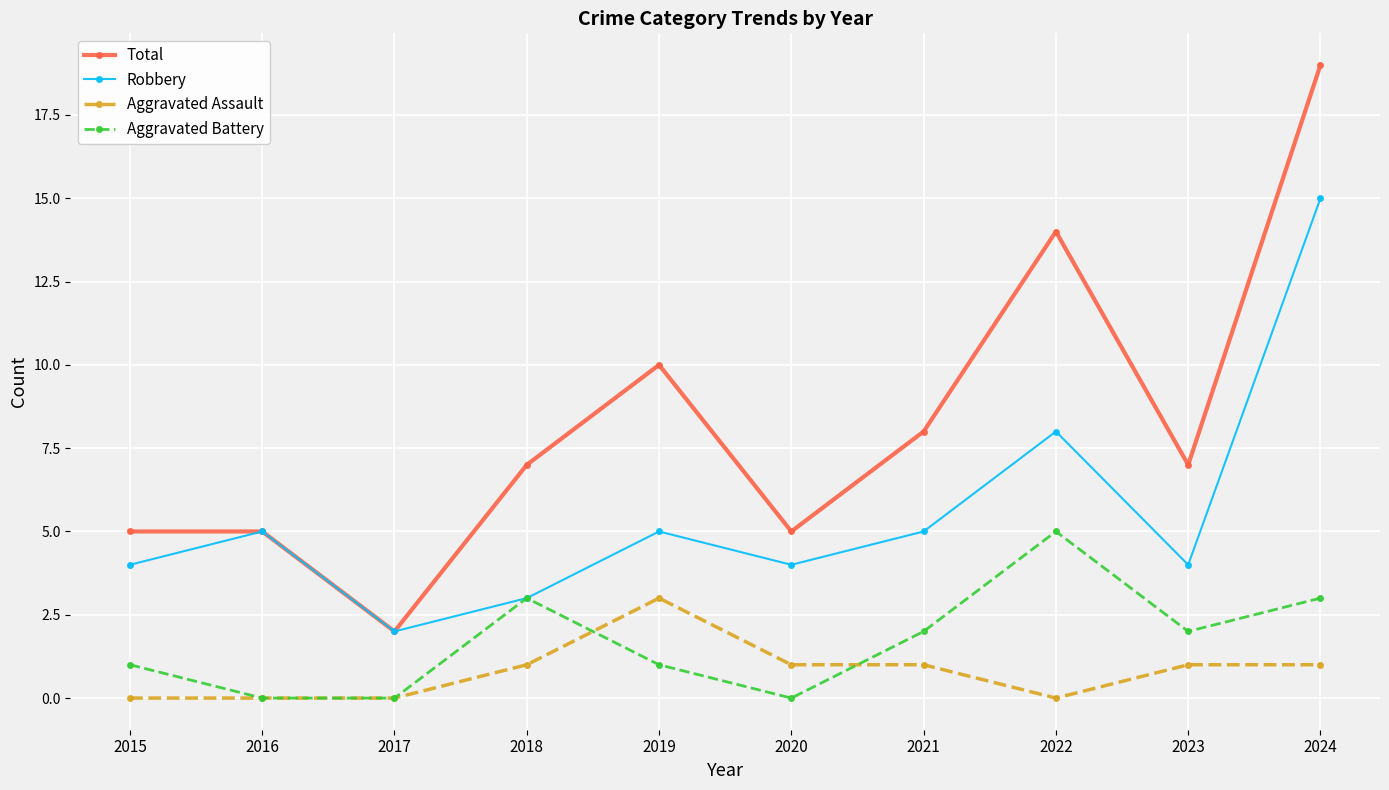

Count the Total values in the range 5 to 10.

7